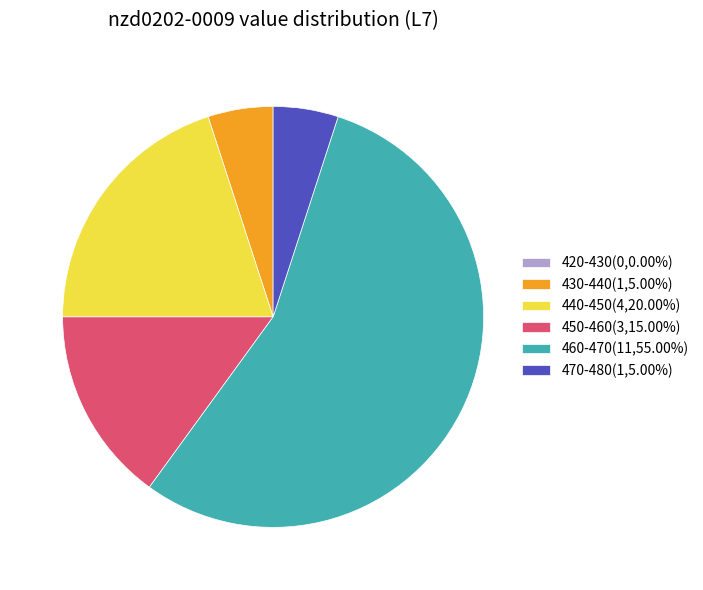

What is the ratio of the value at 450-460(3,15.00%) to the value at 440-450(4,20.00%)?

0.7